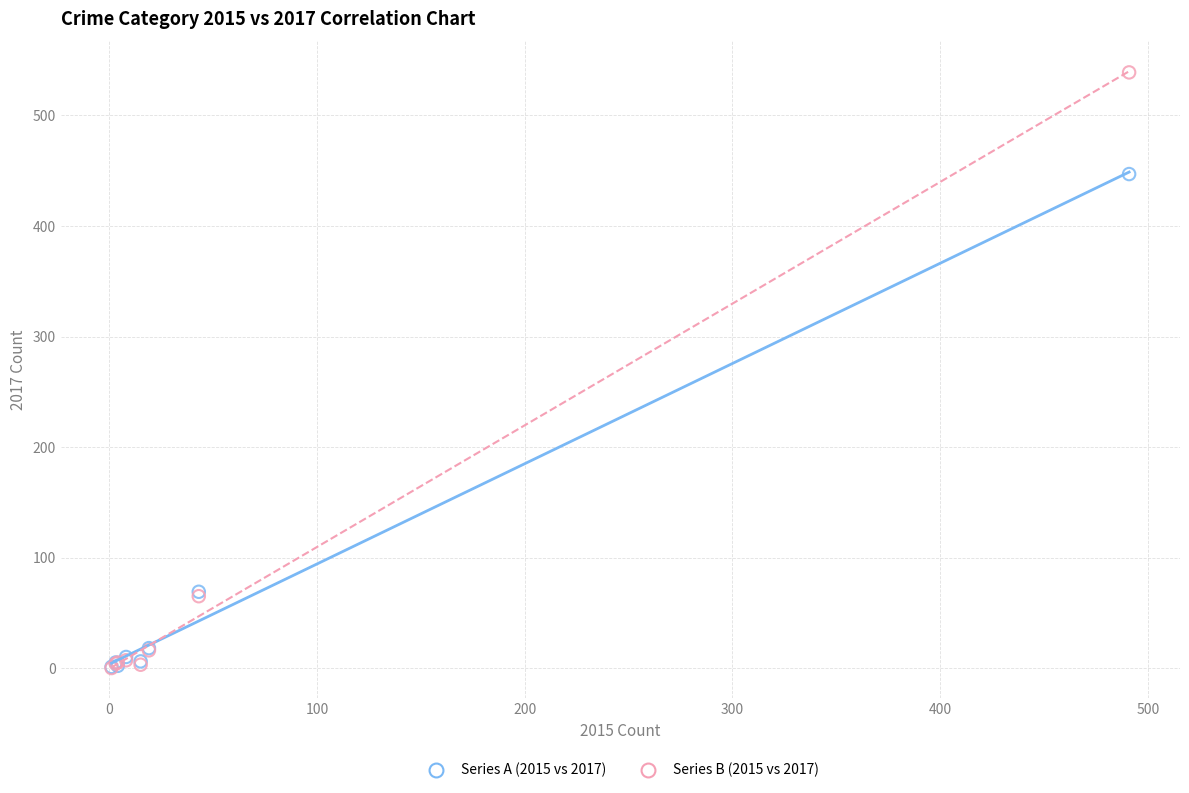

Across all series, what Y value is closest to 269?

447